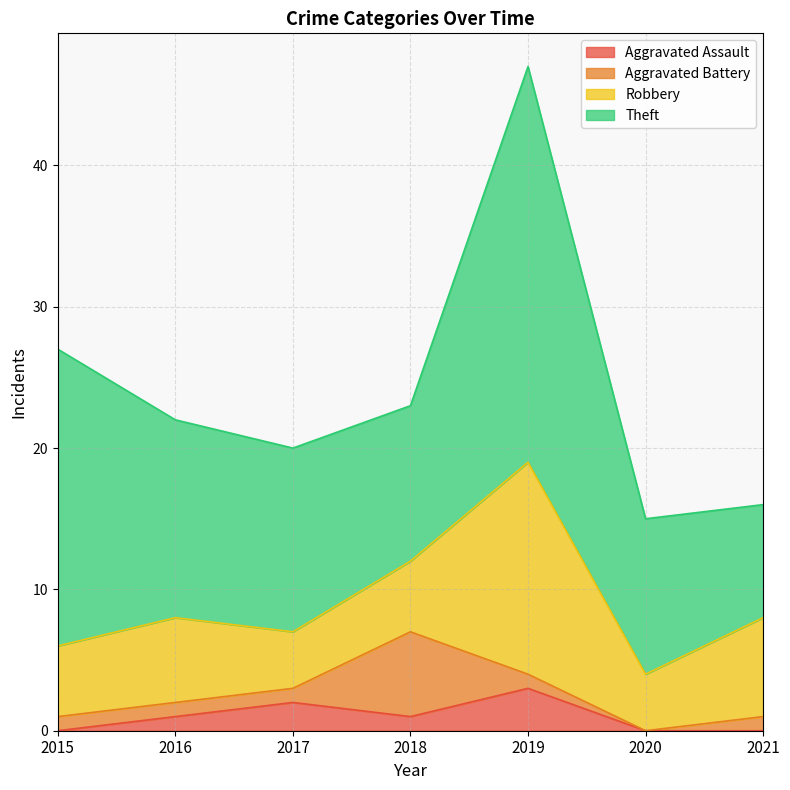

At how many categories does at least one series exceed 9?

6